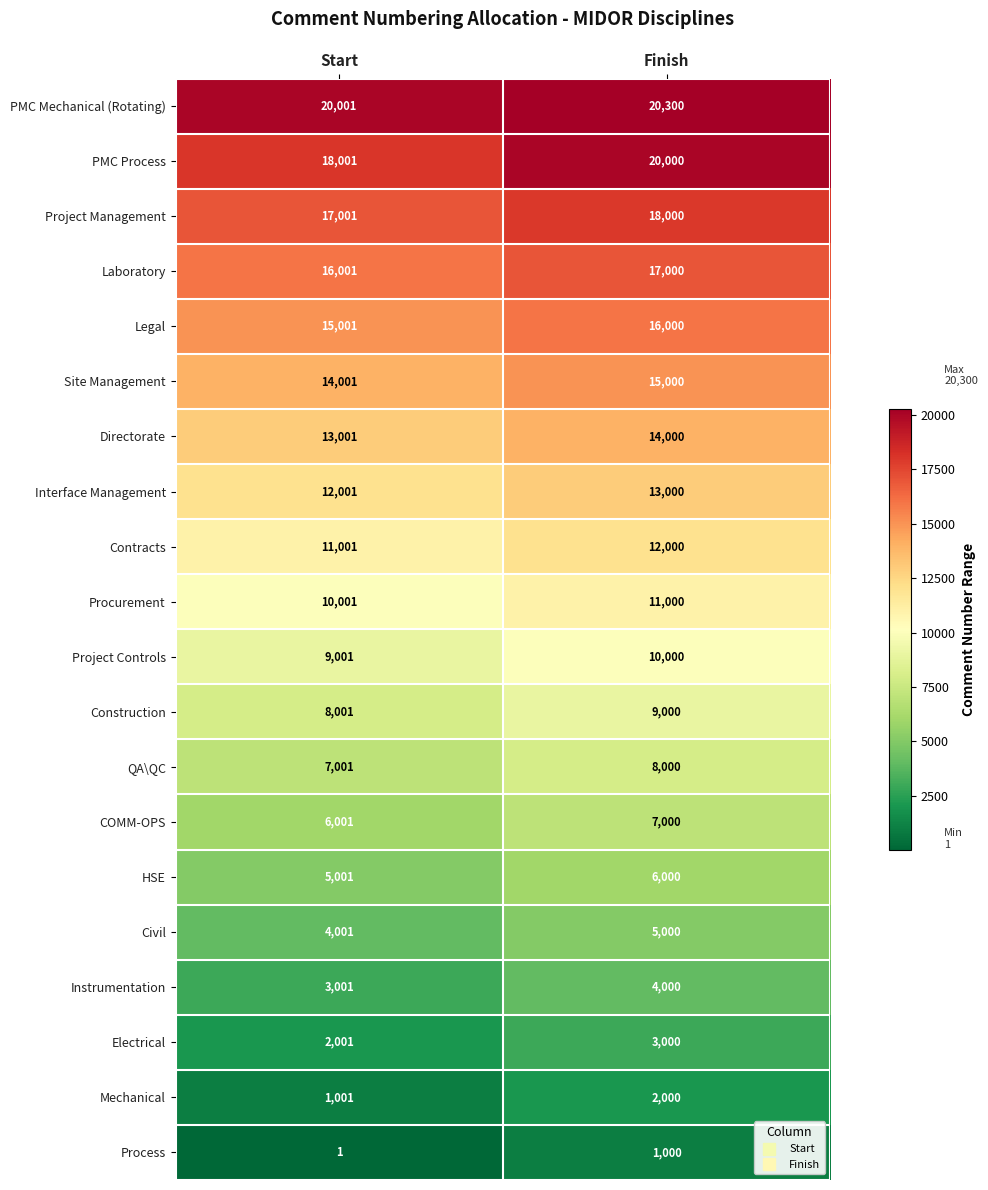

What is the difference between the highest and lowest values at Start?

20000